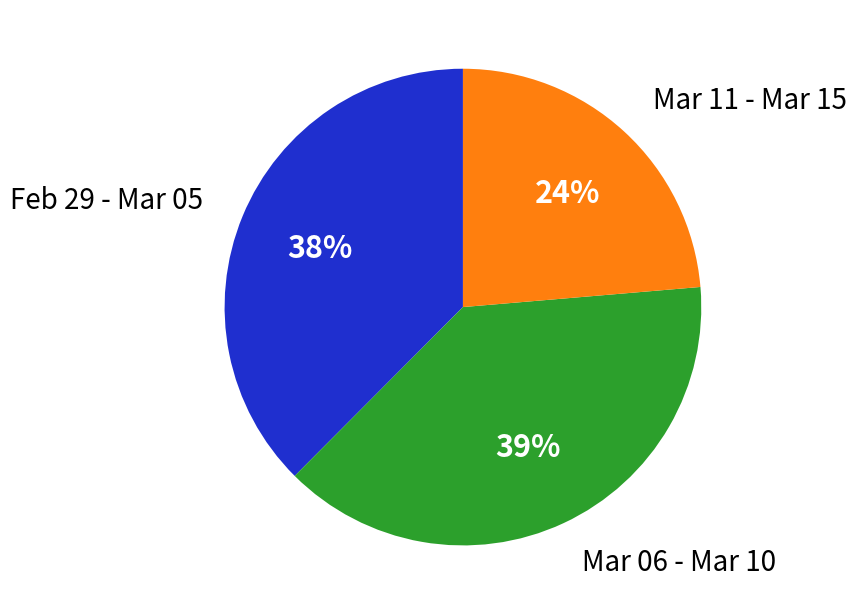

Between Mar 11 - Mar 15 and Mar 06 - Mar 10, which is larger?

Mar 06 - Mar 10